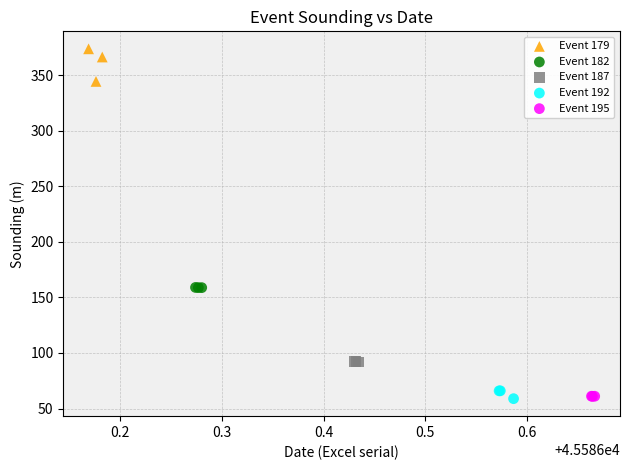

Which series reaches the maximum Y coordinate?

Event 179